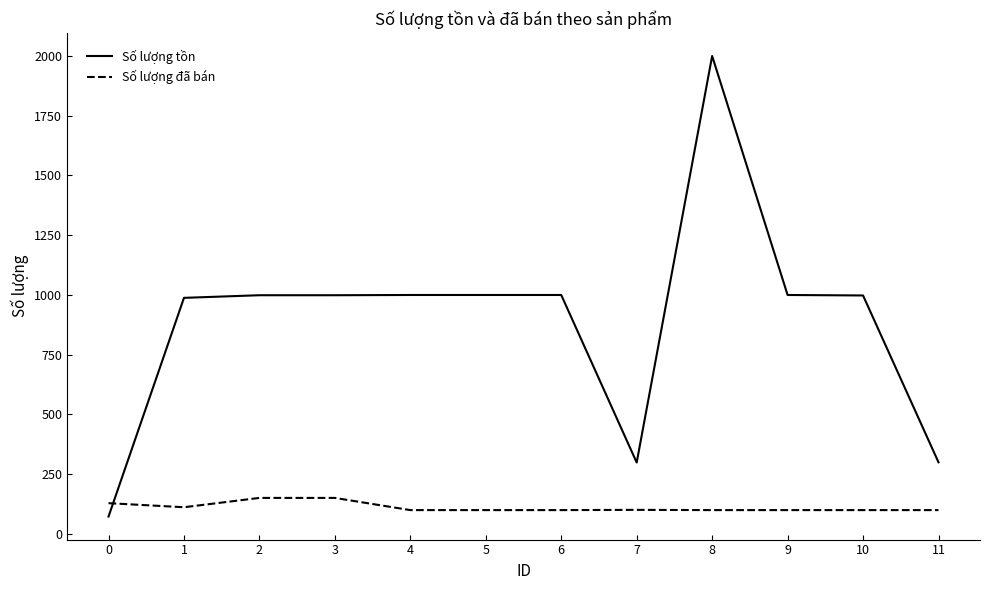

List the series in order of their peak value, highest first.

Số lượng tồn, Số lượng đã bán